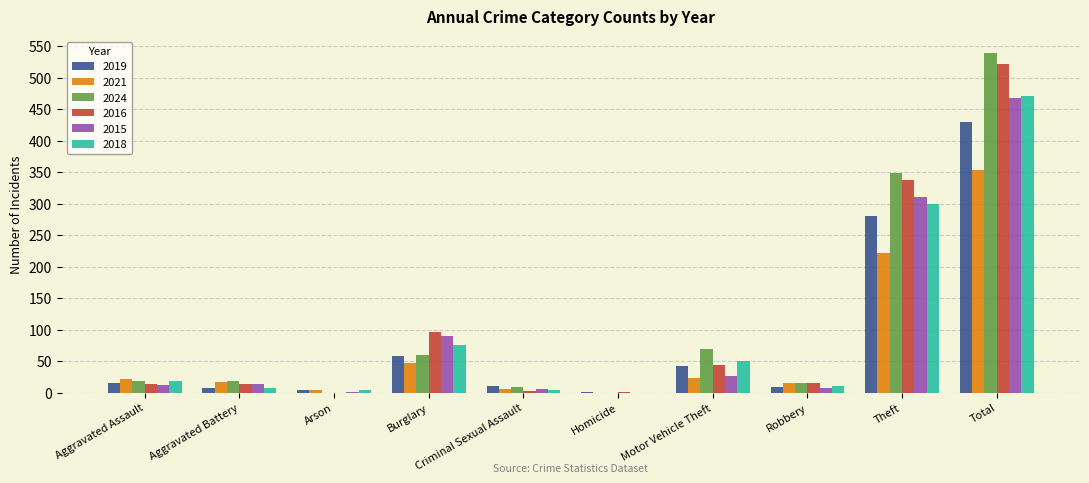

Read the 2021 value at Total.

354